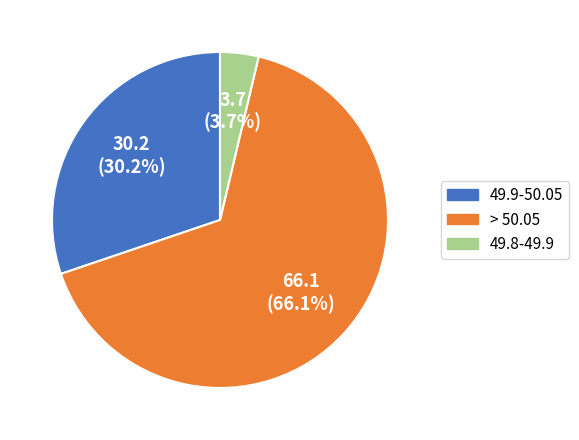

True or false: 49.8-49.9 accounts for 13% of the total.

False